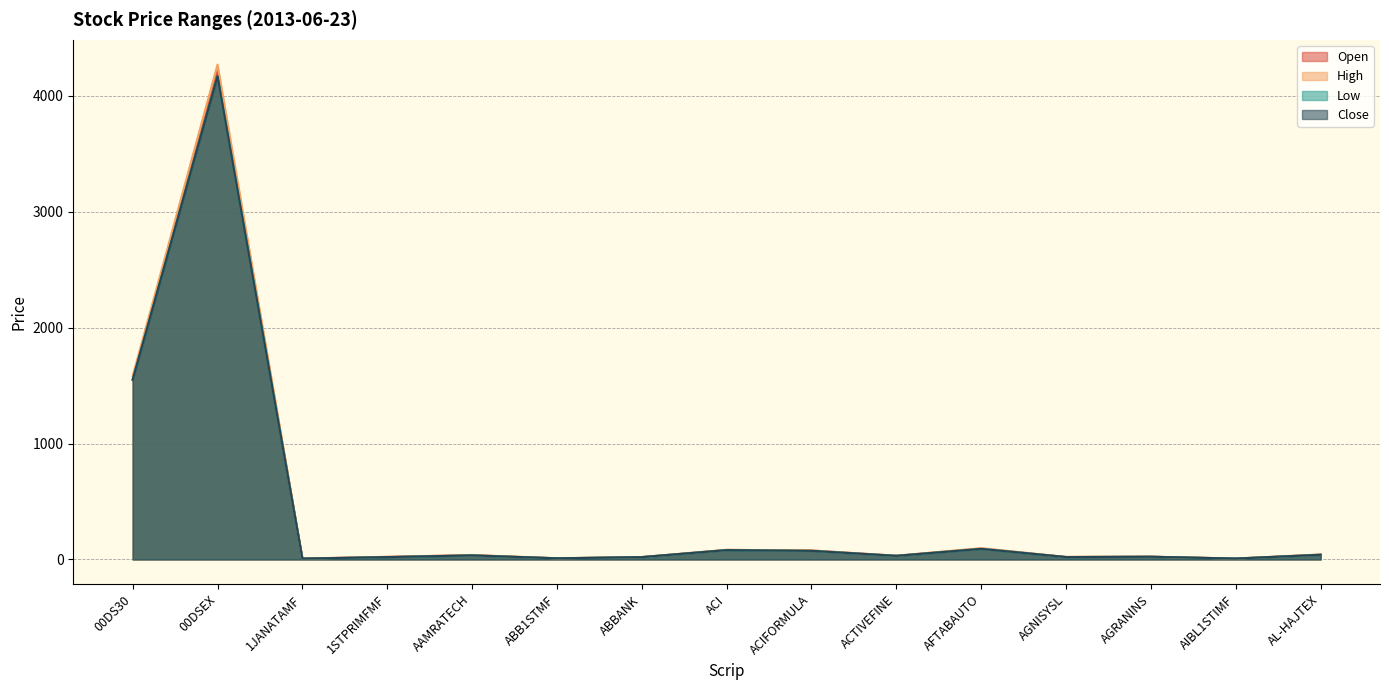

What is the difference between the Low values at AGNISYSL and AGRANINS?

2.5